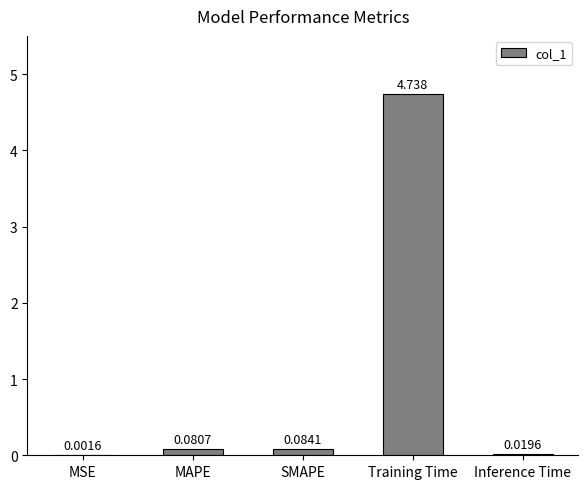

Where is the data nearest to the value 2?

SMAPE